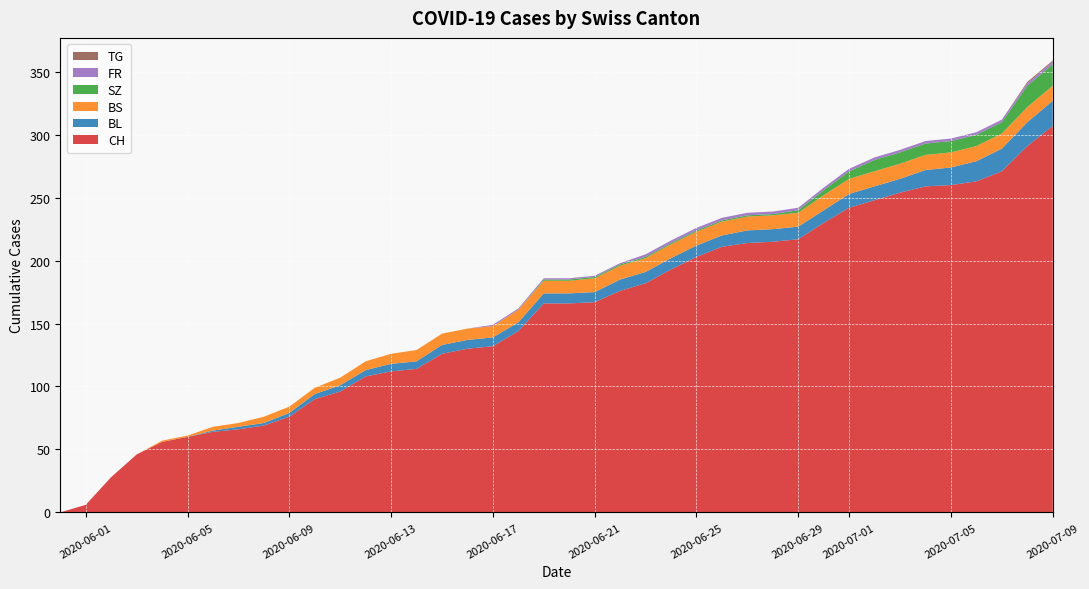

Reading left to right, transcribe all the data shown in this chart.

CH: 0	6	28	46	56	60	64	66	69	76	90	96	108	112	114	126	130	132	144	166	166	167	176	182	193	203	211	214	215	217	230	242	248	254	259	260	263	271	291	307
BL: 0	0	0	0	0	0	1	2	2	3	4	5	5	6	6	7	7	7	7	8	8	8	9	9	9	9	9	10	10	10	10	11	11	11	13	14	16	18	19	20
BS: 0	0	0	0	1	1	3	3	5	5	5	6	7	8	9	9	9	9	10	10	10	11	11	11	11	11	11	11	11	11	12	12	12	12	12	12	12	12	12	12
SZ: 0	0	0	0	0	0	0	0	0	0	0	0	0	0	0	0	0	0	0	1	1	1	1	1	1	1	1	1	1	2	4	6	9	9	9	9	9	9	17	17
FR: 0	0	0	0	0	0	0	0	0	0	0	0	0	0	0	0	0	1	1	1	1	1	1	2	2	2	2	2	2	2	2	2	2	2	2	2	2	2	2	2
TG: 0	0	0	0	0	0	0	0	0	0	0	0	0	0	0	0	0	0	0	0	0	0	0	0	0	0	0	0	0	0	0	0	0	0	0	0	0	0	1	1